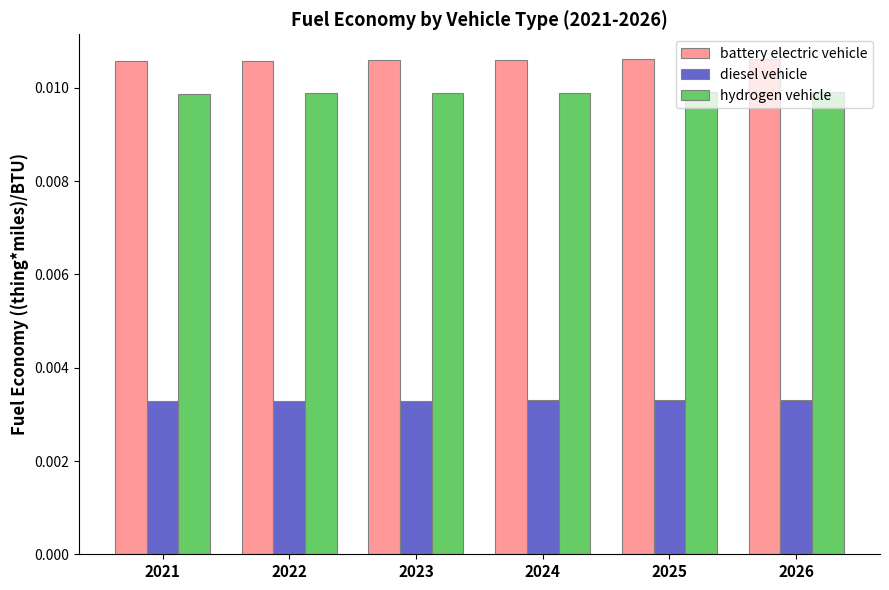

What are all the series names shown in the legend?

battery electric vehicle, diesel vehicle, hydrogen vehicle